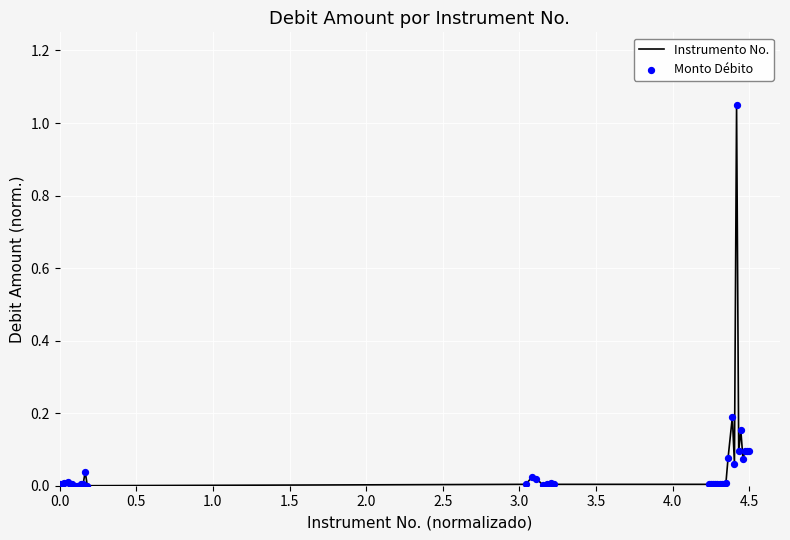

What is the difference between the maximum and minimum values?

1.0